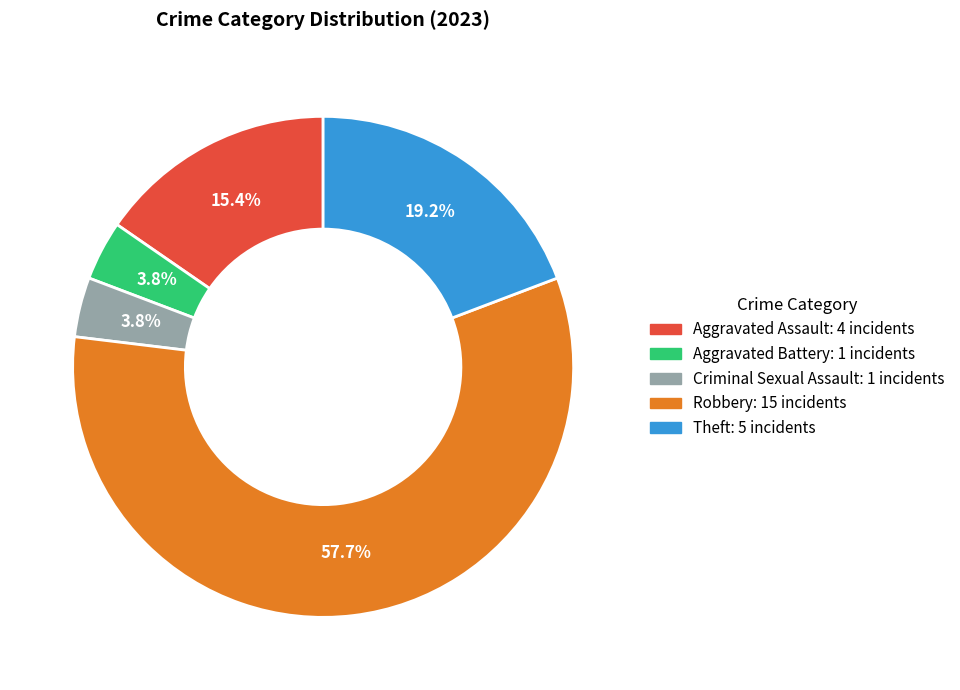

Is it true that Theft is 30% of the pie?

False